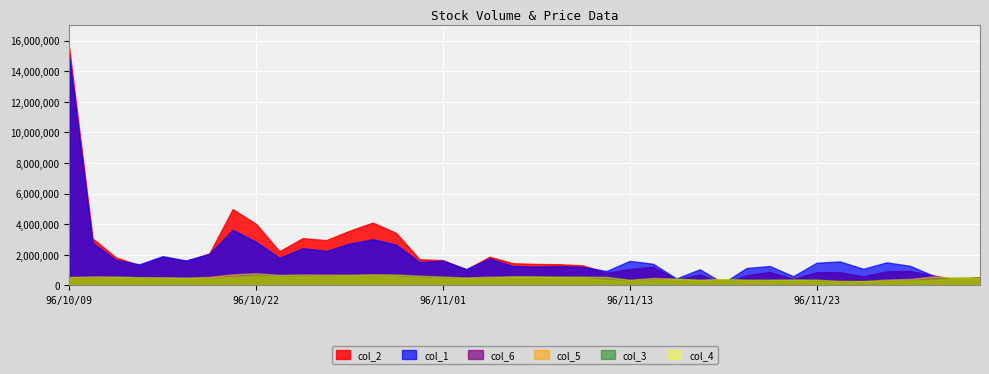

Which series has the largest range (max minus min)?

col_2